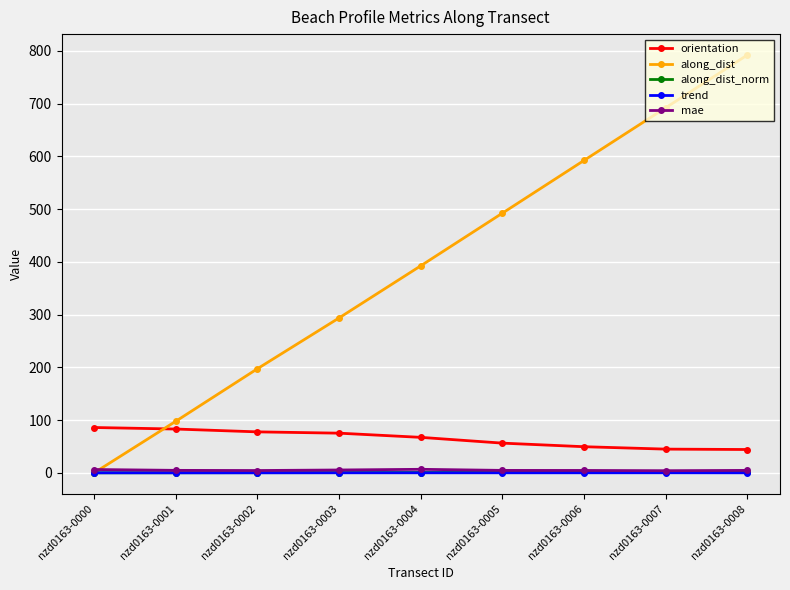

Is the value of along_dist at nzd0163-0002 greater than the value of mae at nzd0163-0007?

Yes